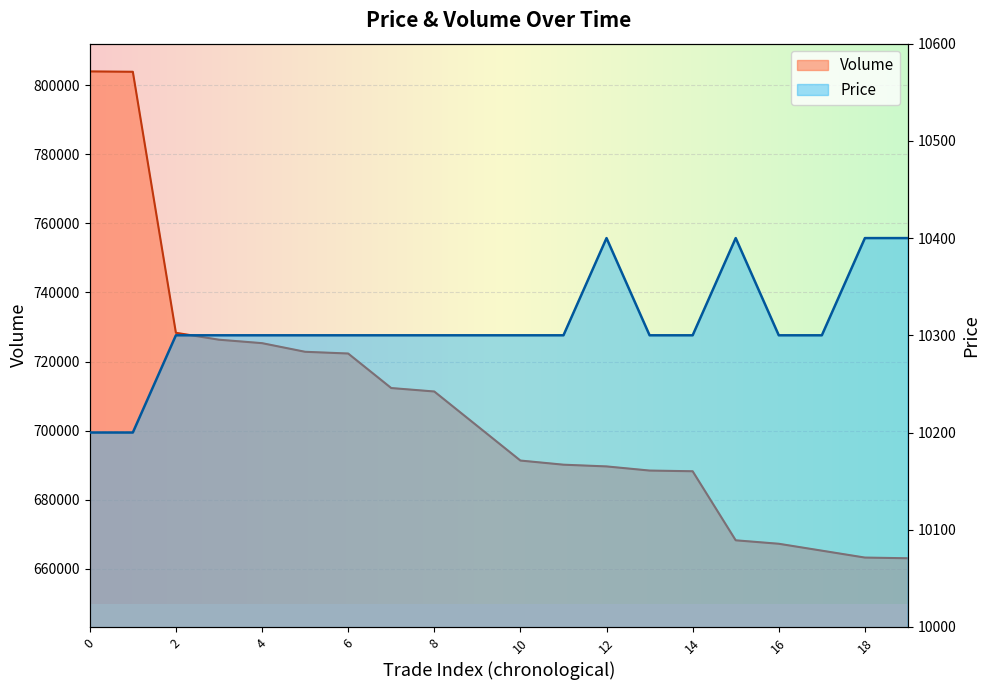

What are all the series names shown in the legend?

Price, Volume